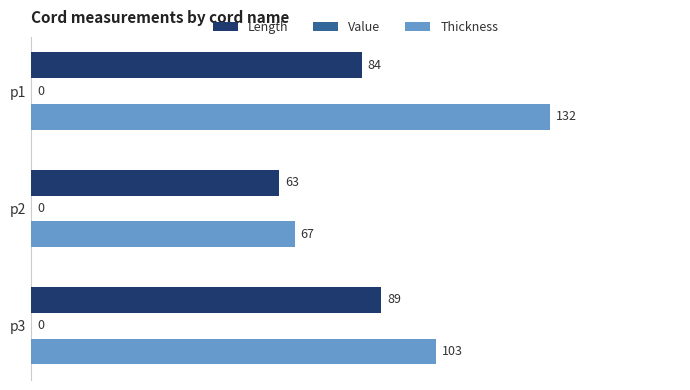

True or false: Length has a value of 101 at p2.

False